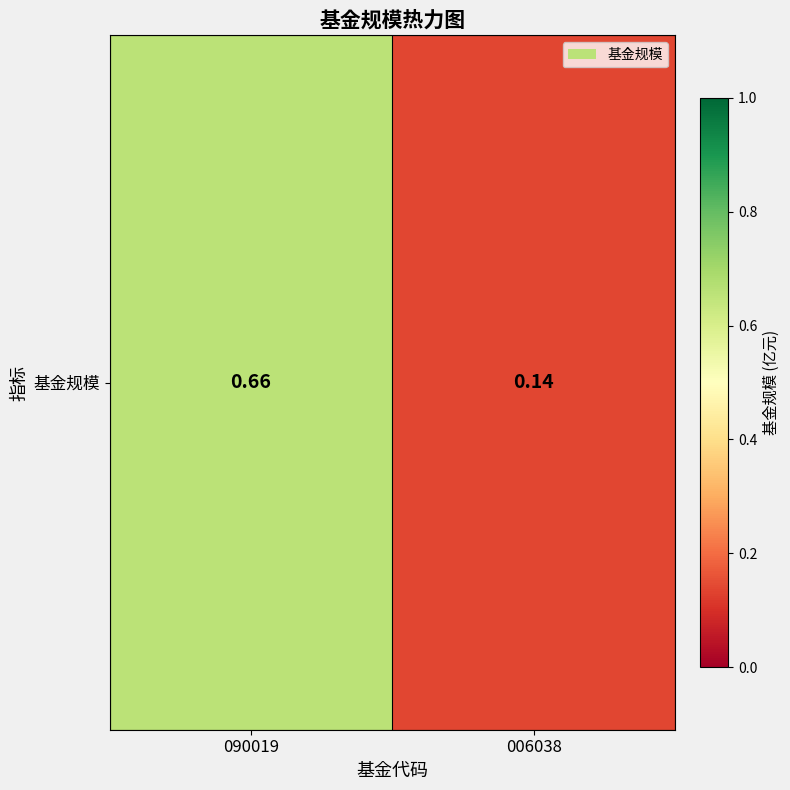

Reading left to right, transcribe all the data shown in this chart.

090019=0.7	006038=0.1